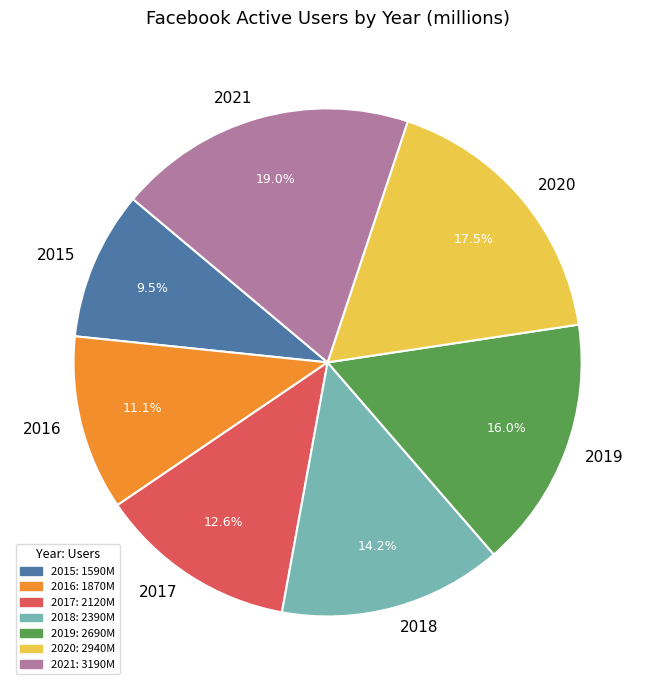

Is it true that 2015 is 18% of the pie?

False